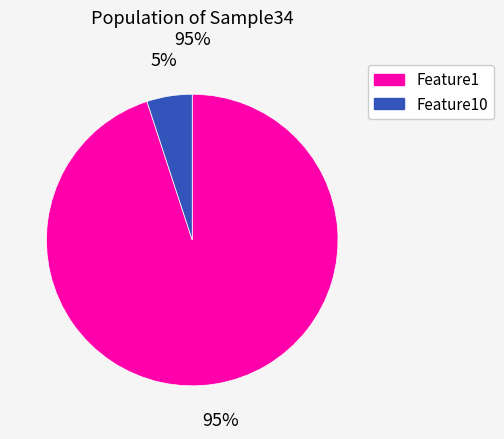

To the nearest percent, what is the average slice percentage?

50%